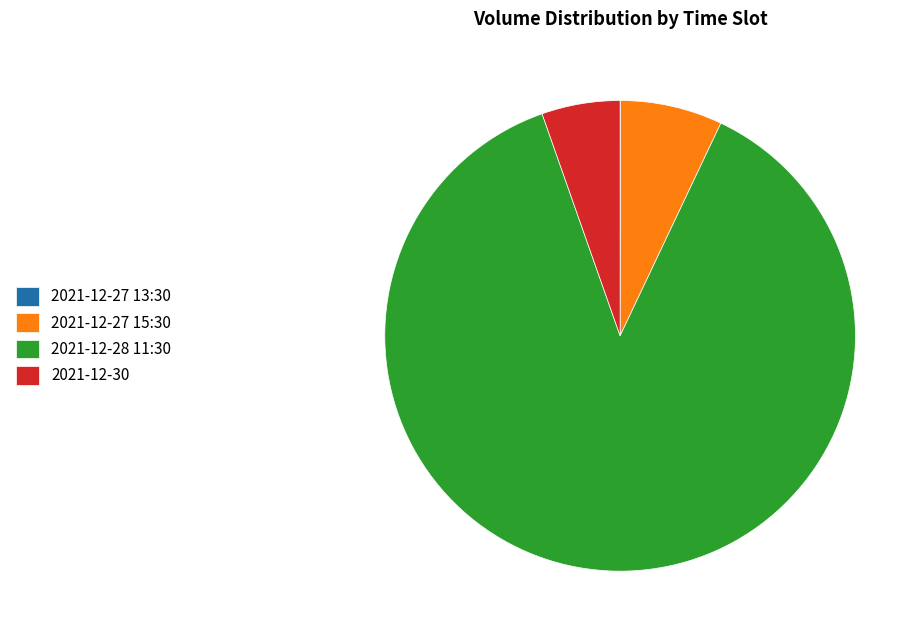

Which category accounts for the majority?

2021-12-28 11:30